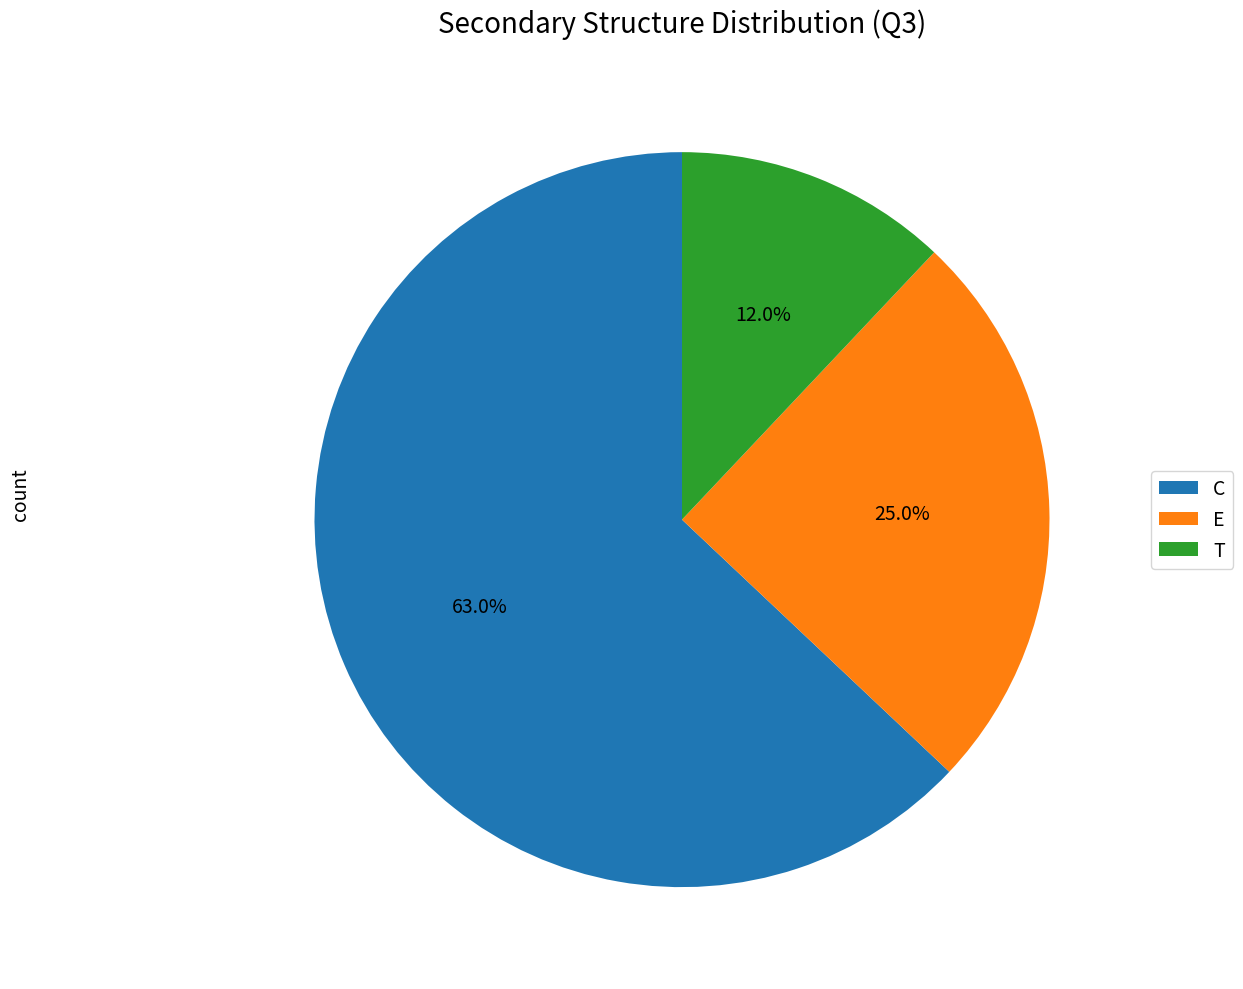

True or false: E accounts for 34% of the total.

False